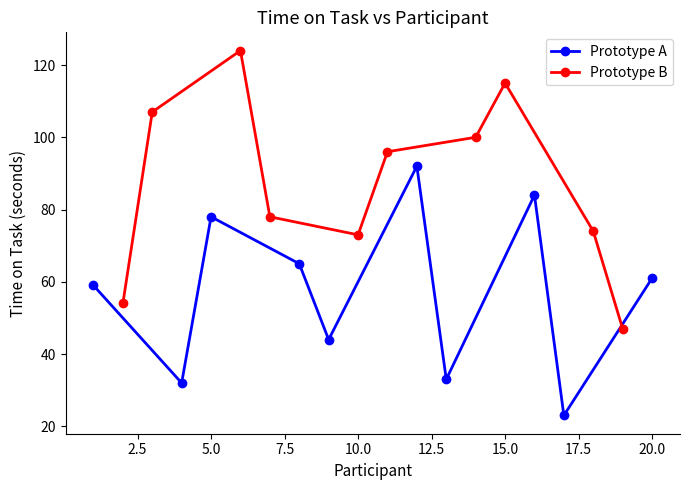

What is the difference between the maximum and minimum values in the Prototype A series?

69